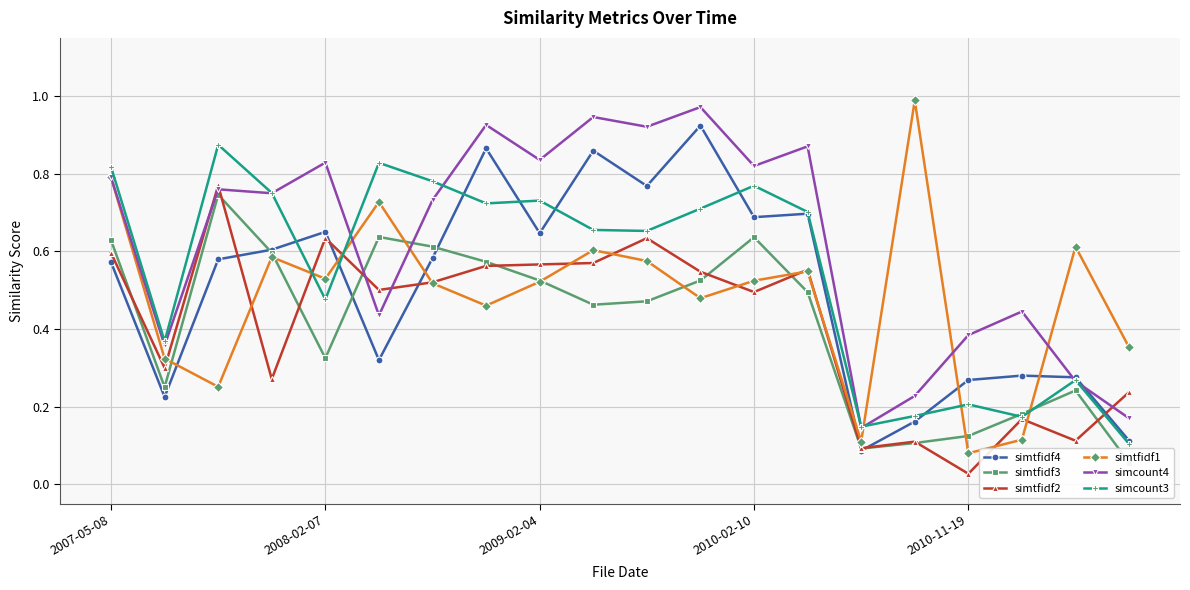

Where is simtfidf2 nearest to the value 0?

2010-11-19